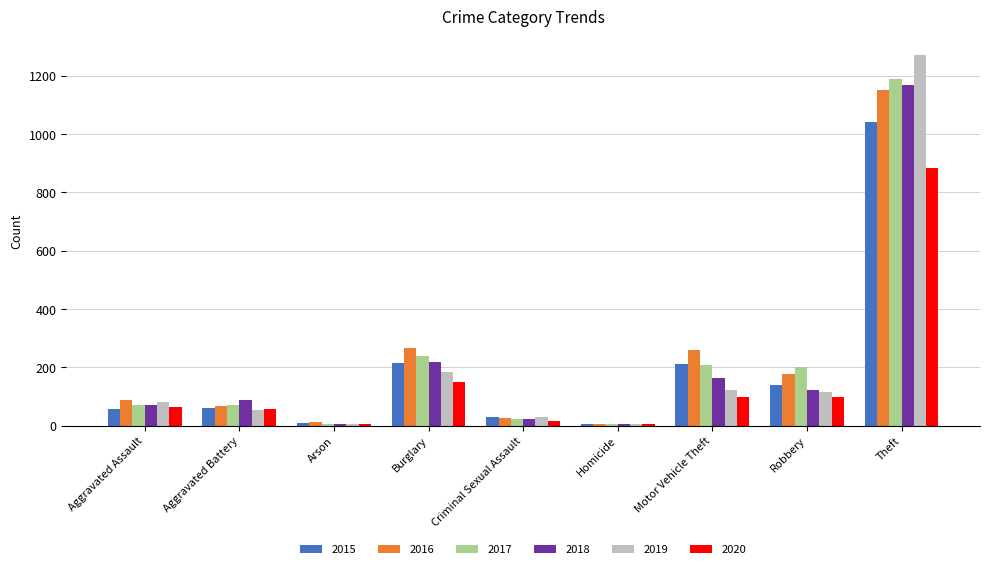

What is the sum of the 2019 values at Homicide and Criminal Sexual Assault?

35